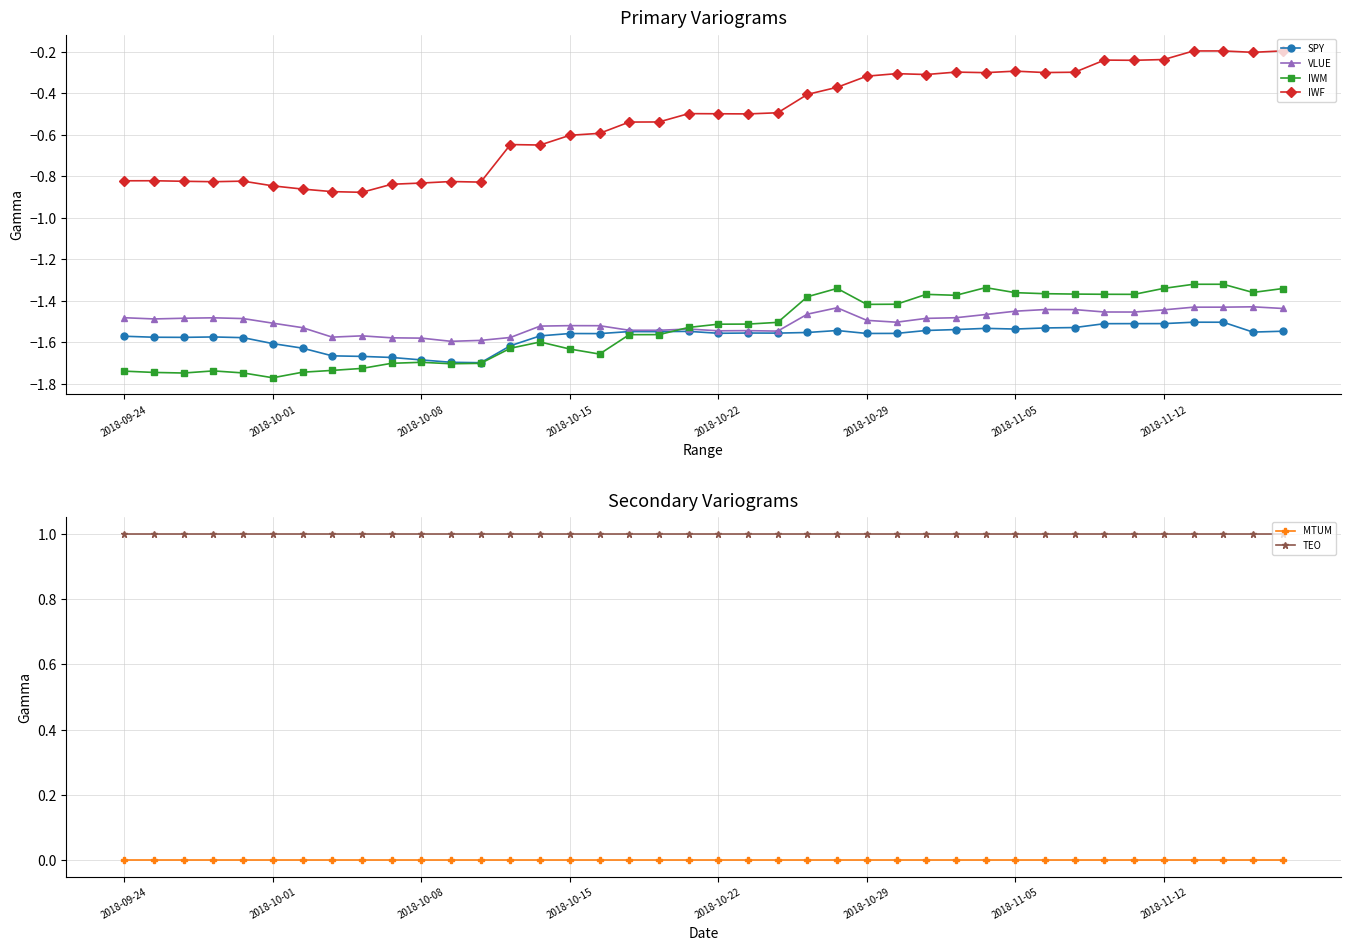

What are all the series names shown in the legend?

SPY, VLUE, IWM, IWF, MTUM, TEO